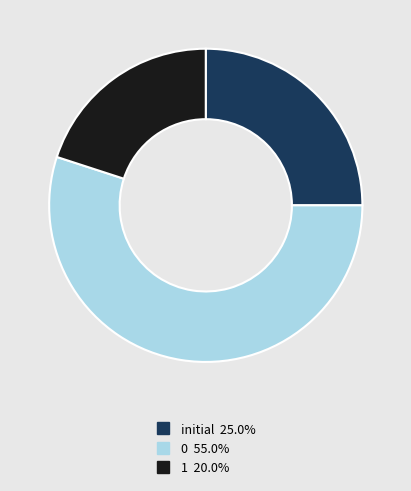

Does 1 account for over 50% of the chart?

No